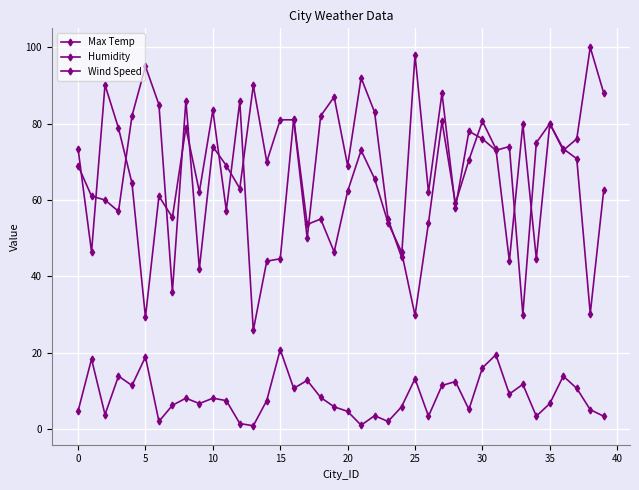

How many interior local peaks does the Wind Speed series have?

13